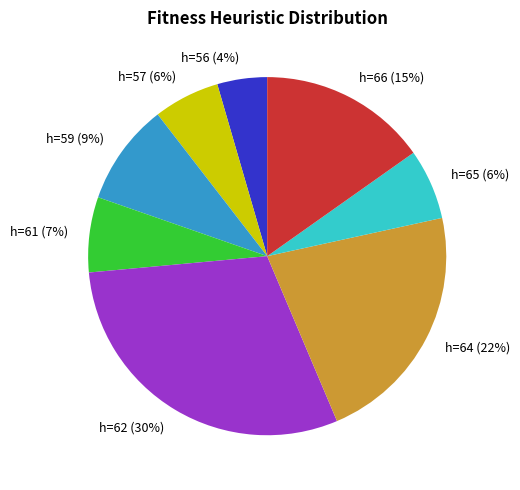

To the nearest percent, what is the combined percentage of h=64 (22%) and h=61 (7%)?

29%